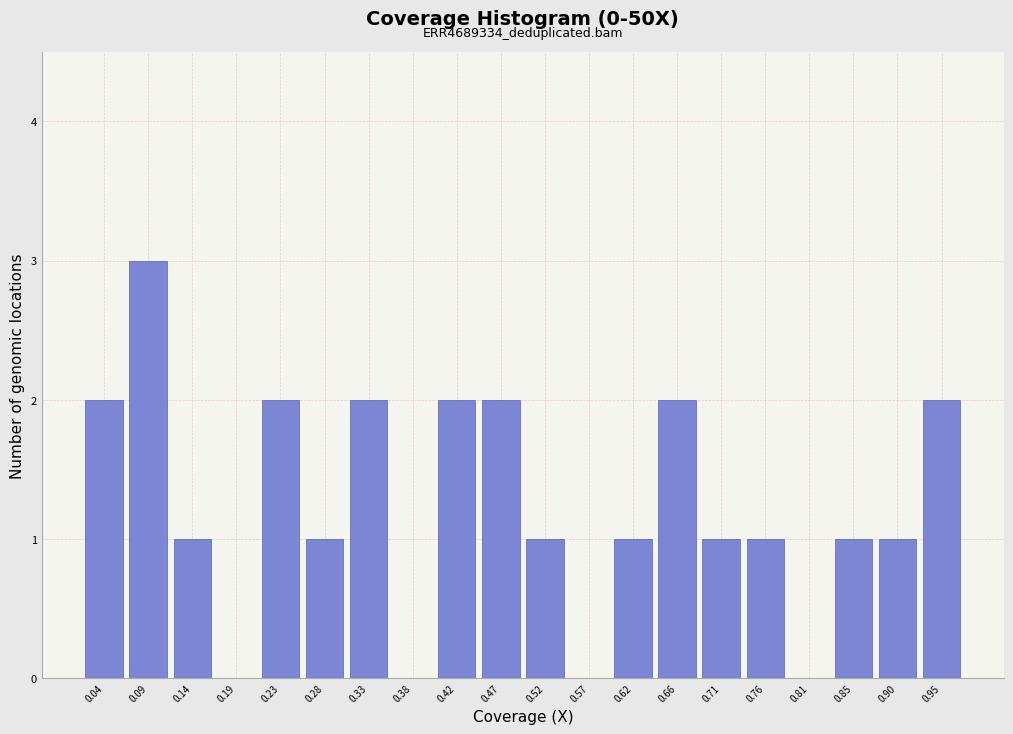

Reading left to right, list all the values displayed in this chart.

0.04=2	0.09=3	0.14=1	0.19=0	0.23=2	0.28=1	0.33=2	0.38=0	0.42=2	0.47=2	0.52=1	0.57=0	0.62=1	0.66=2	0.71=1	0.76=1	0.81=0	0.85=1	0.90=1	0.95=2